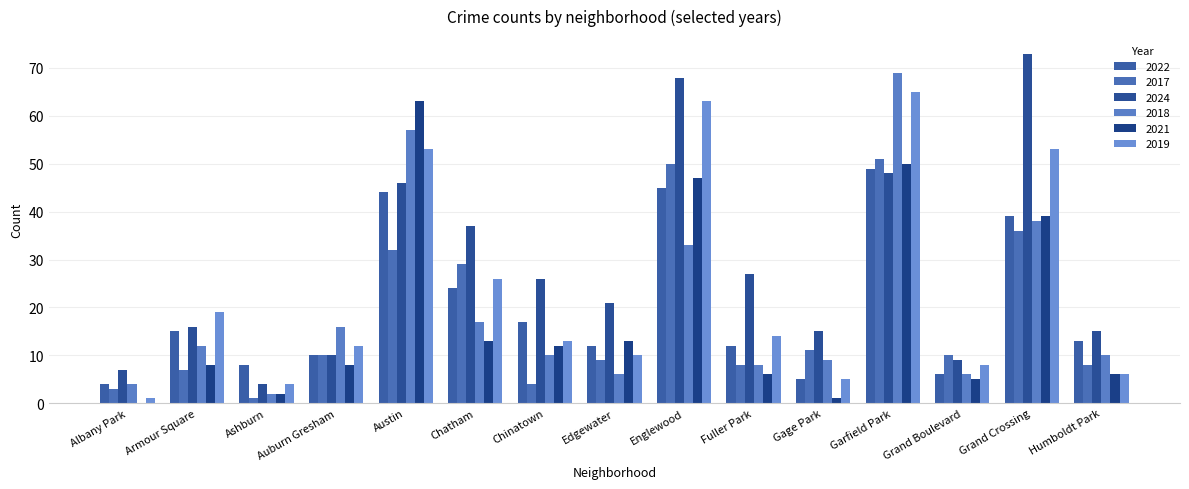

Reading left to right, extract all data points from this chart.

2022: 4	15	8	10	44	24	17	12	45	12	5	49	6	39	13
2017: 3	7	1	10	32	29	4	9	50	8	11	51	10	36	8
2024: 7	16	4	10	46	37	26	21	68	27	15	48	9	73	15
2018: 4	12	2	16	57	17	10	6	33	8	9	69	6	38	10
2021: 0	8	2	8	63	13	12	13	47	6	1	50	5	39	6
2019: 1	19	4	12	53	26	13	10	63	14	5	65	8	53	6